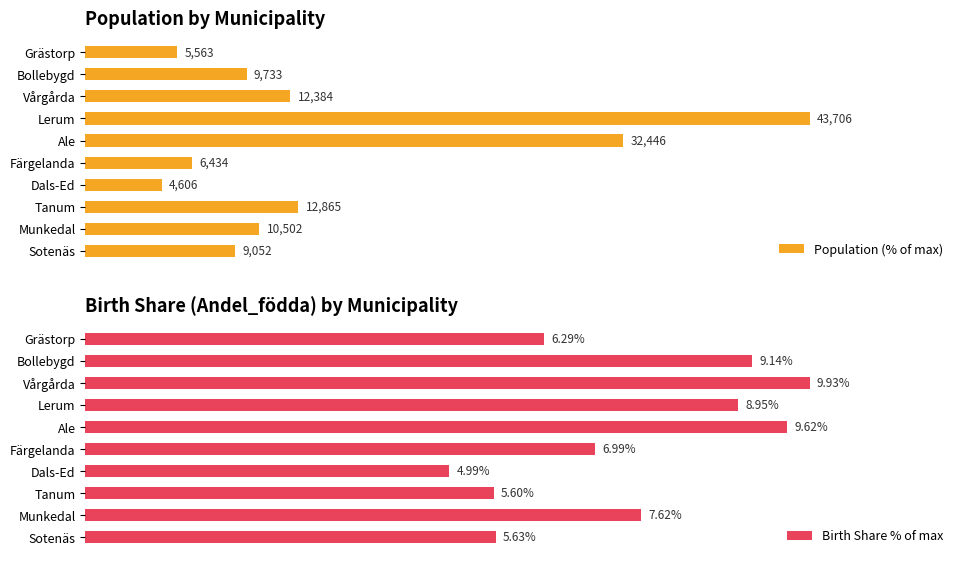

Are the bars grouped side by side (vs. stacked)?

Yes